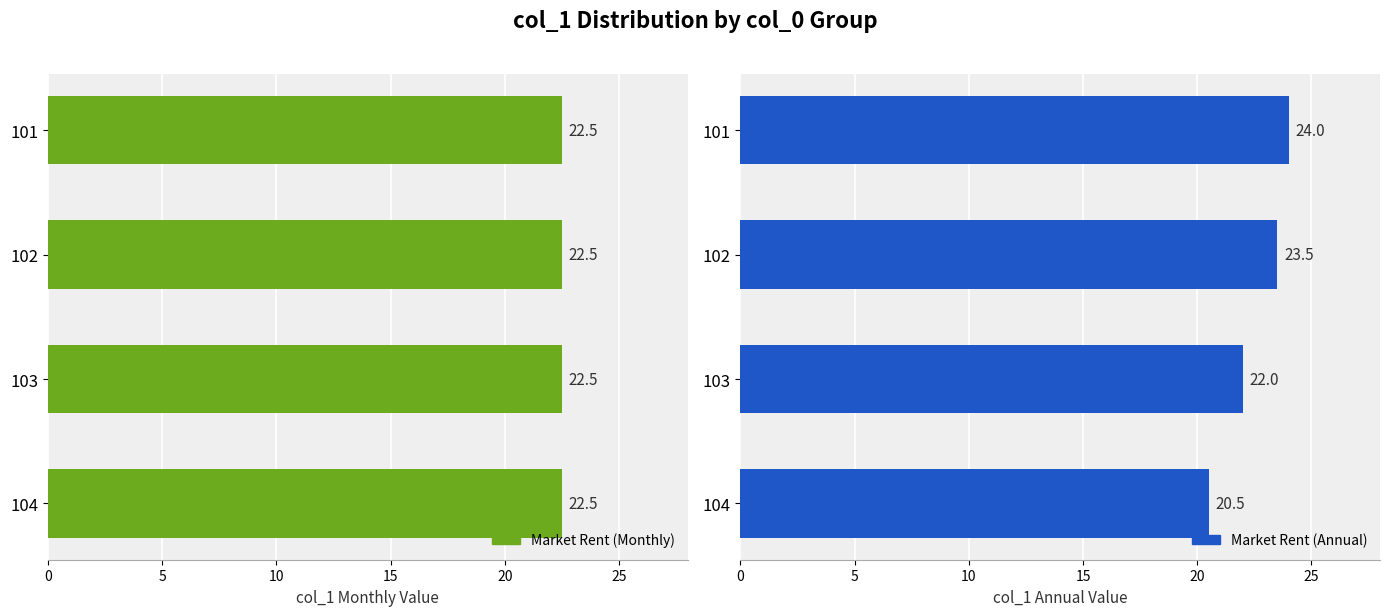

How many categories are shown in the chart?

4